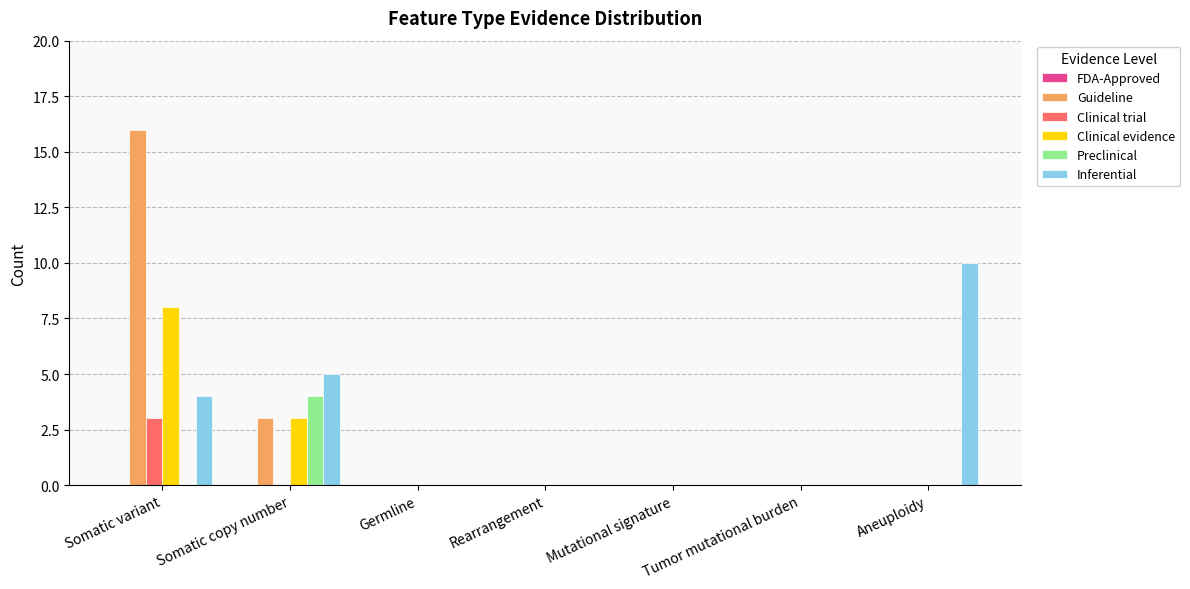

Is the value of Inferential at Somatic variant greater than the value of Clinical trial at Germline?

Yes